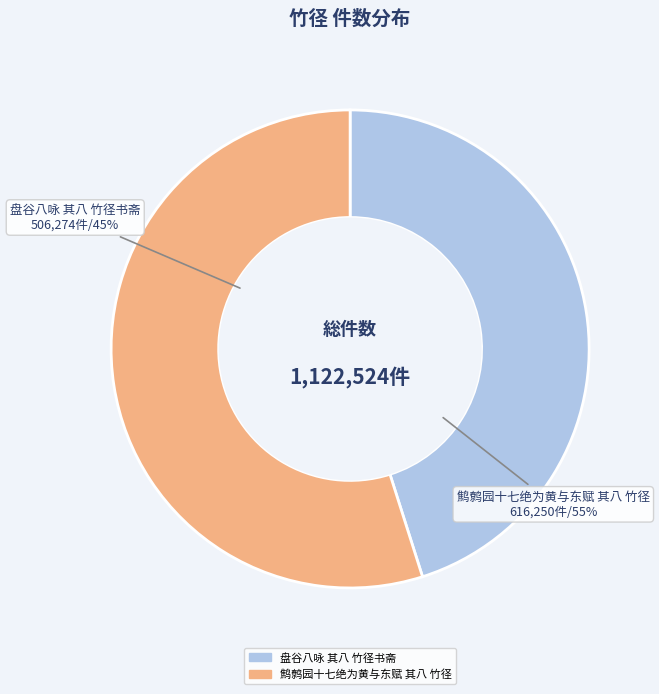

Is it true that 鹪鹩园十七绝为黄与东赋 其八 竹径 is 55% of the pie?

True